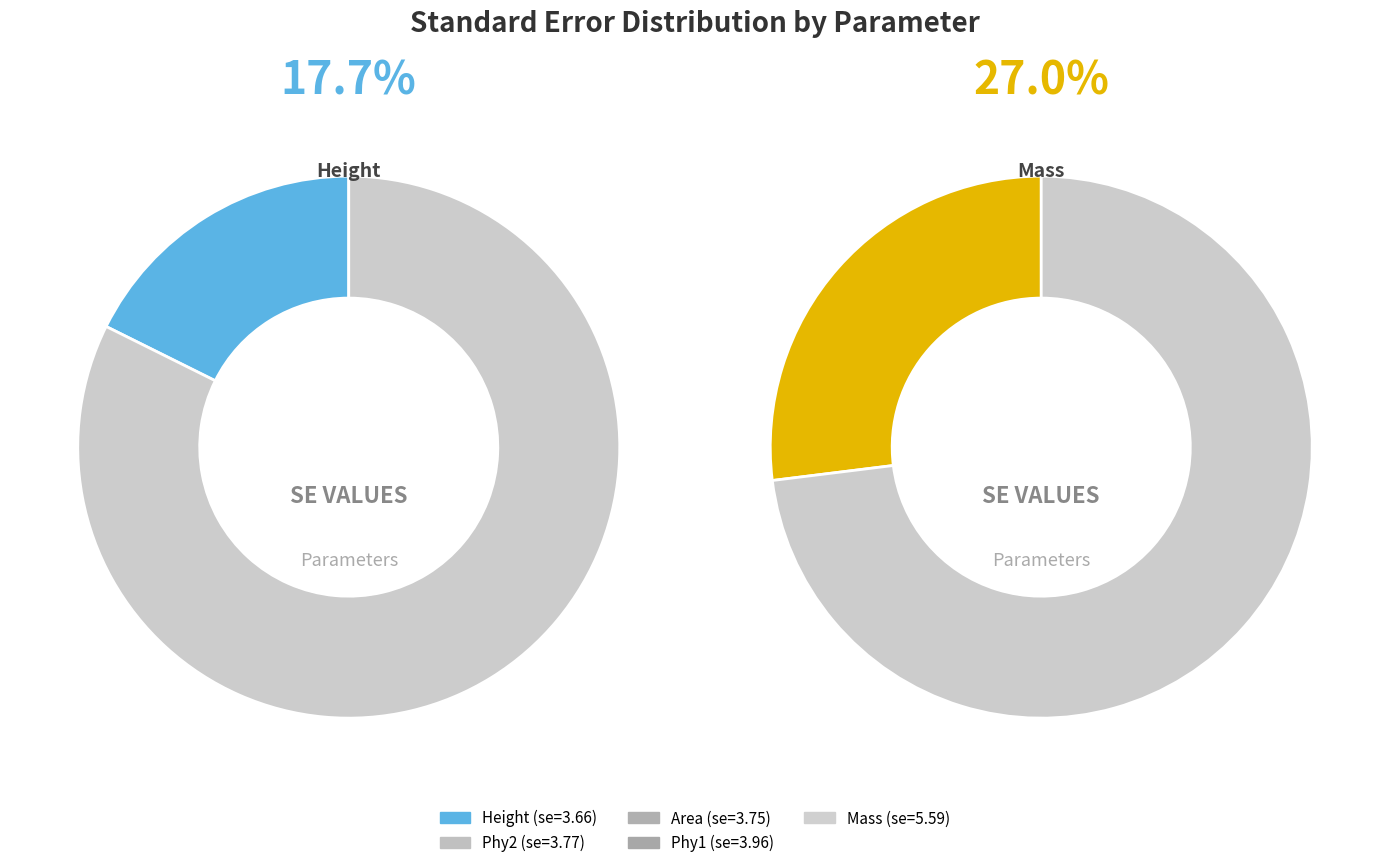

Is Mass the majority of the pie?

No